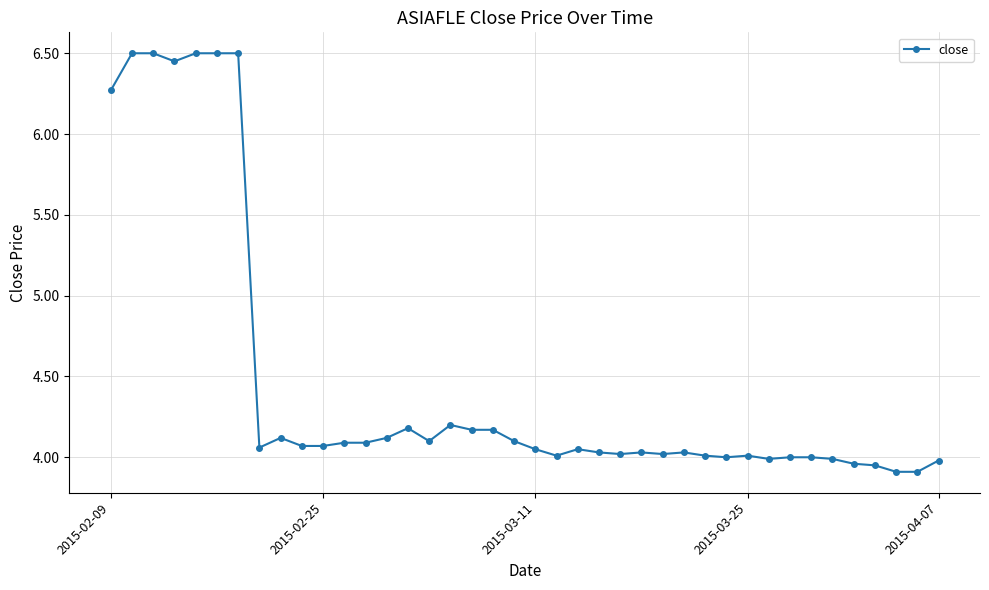

What is the smallest value displayed?

3.9